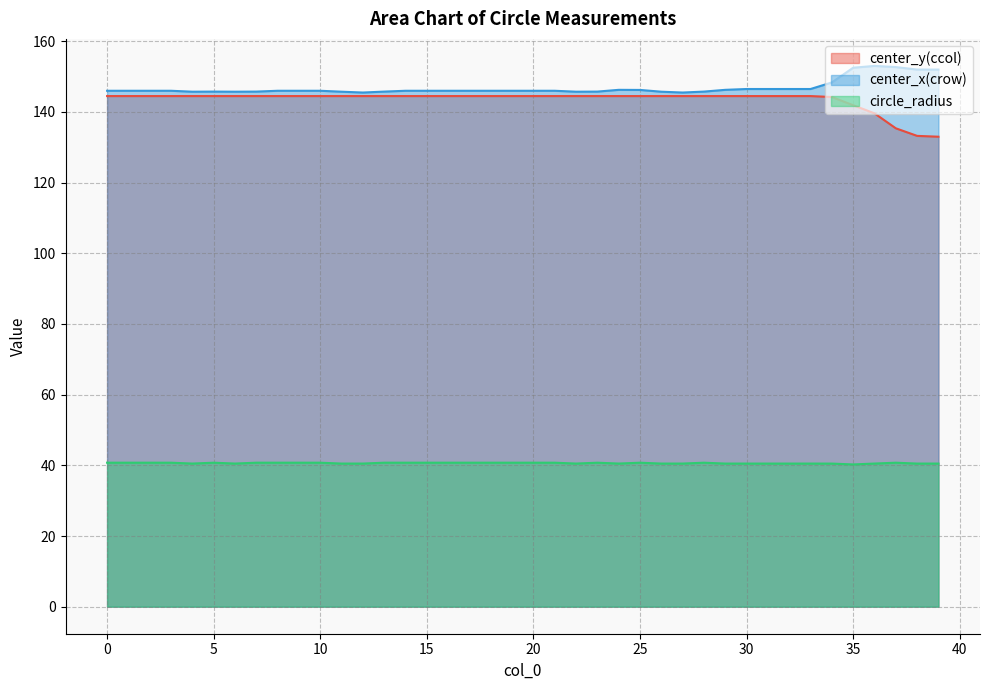

What are all the series names shown in the legend?

center_y(ccol), center_x(crow), circle_radius